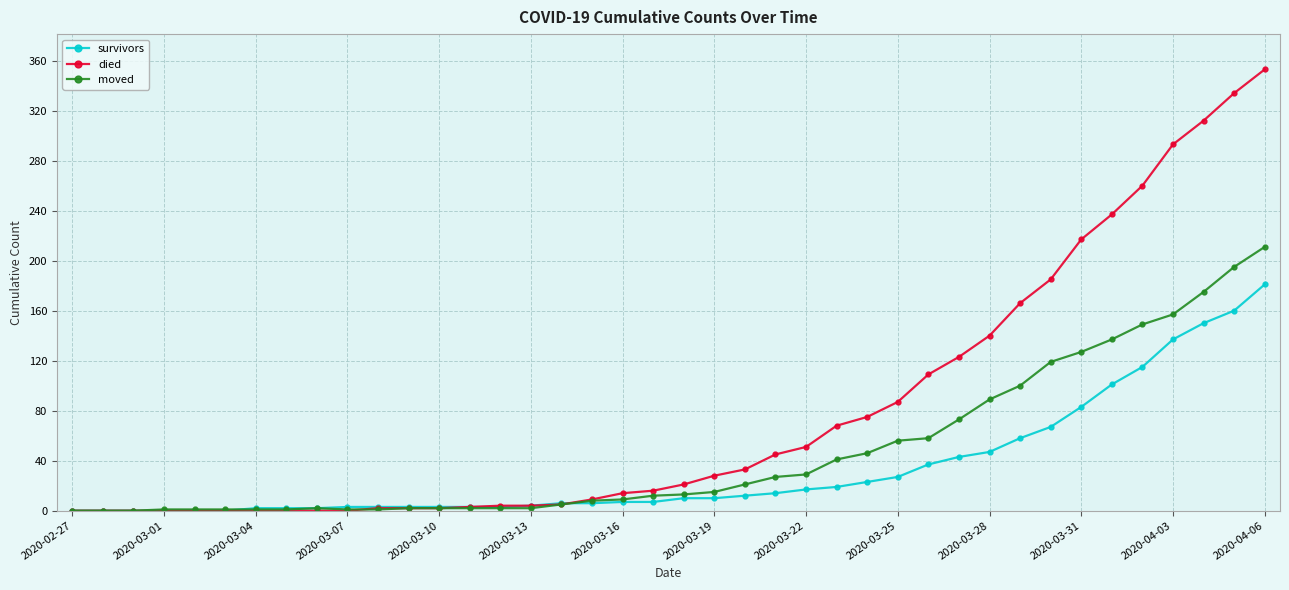

At how many categories does at least one series exceed 105?

12